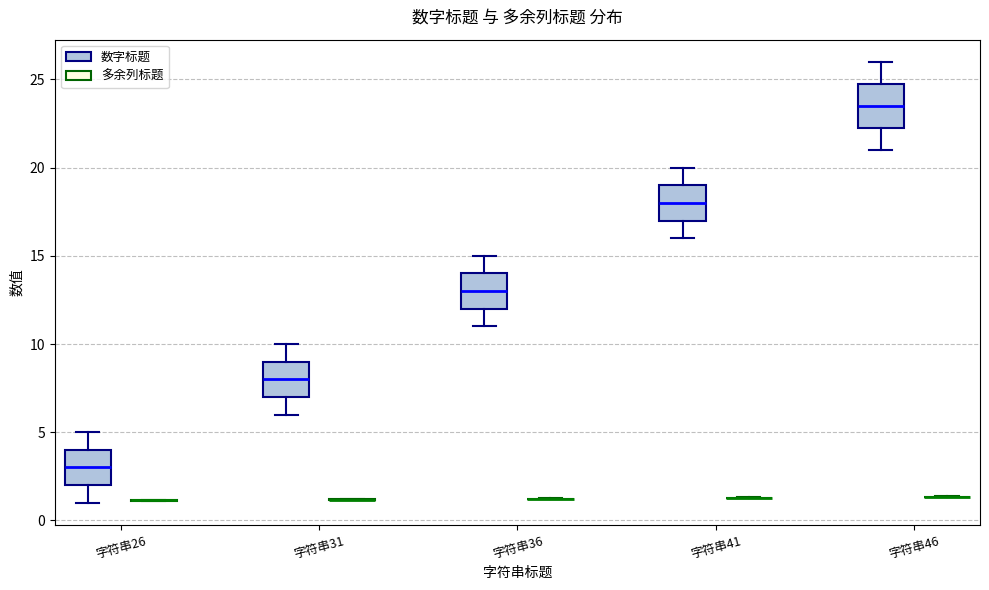

Reading left to right, transcribe this box plot: for each box, give where its median line is, the range the box spans, and where its two whiskers end, as read against the y-axis. The values are not printed on the chart, so give them approximately, as read against the axis.

字符串26 (数字标题): median 3.0, box 2.0 to 4.0, whiskers 1.0 to 5.0
字符串26 (多余列标题): box collapsed to a line at 1.0, whiskers 1.0 to 1.0
字符串31 (数字标题): median 8.0, box 7.0 to 9.0, whiskers 6.0 to 10.0
字符串31 (多余列标题): box collapsed to a line at 1.0, whiskers 1.0 to 1.0
字符串36 (数字标题): median 13.0, box 12.0 to 14.0, whiskers 11.0 to 15.0
字符串36 (多余列标题): box collapsed to a line at 1.0, whiskers 1.0 to 1.5
字符串41 (数字标题): median 18.0, box 17.0 to 19.0, whiskers 16.0 to 20.0
字符串41 (多余列标题): box collapsed to a line at 1.5, whiskers 1.5 to 1.5
字符串46 (数字标题): median 23.5, box 22.5 to 25.0, whiskers 21.0 to 26.0
字符串46 (多余列标题): box collapsed to a line at 1.5, whiskers 1.5 to 1.5